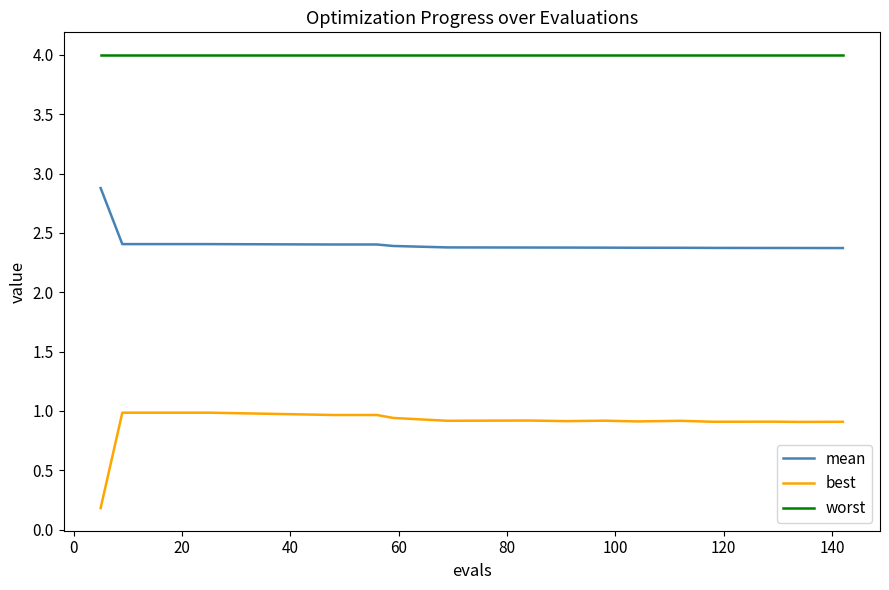

List the series in order of their peak value, lowest first.

best, mean, worst